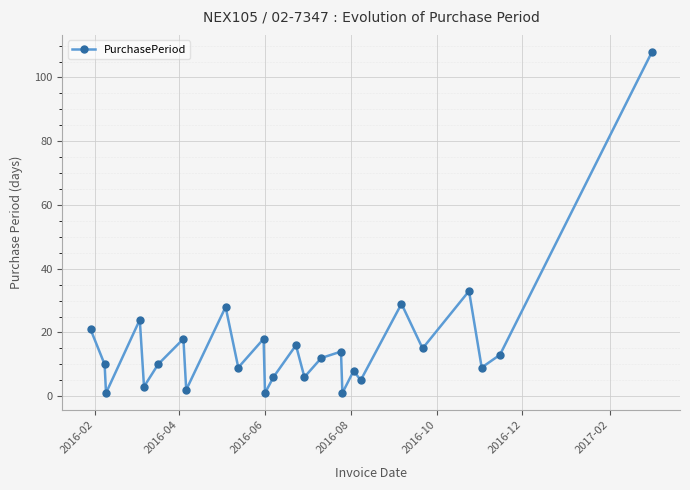

What is the maximum value shown in the chart?

108